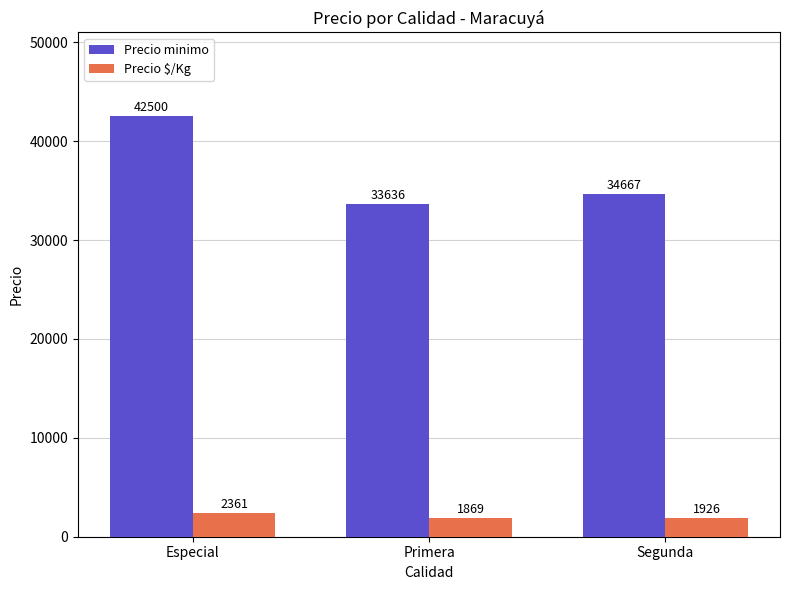

What is the sum of the Precio $/Kg values at Especial and Segunda?

4287.0